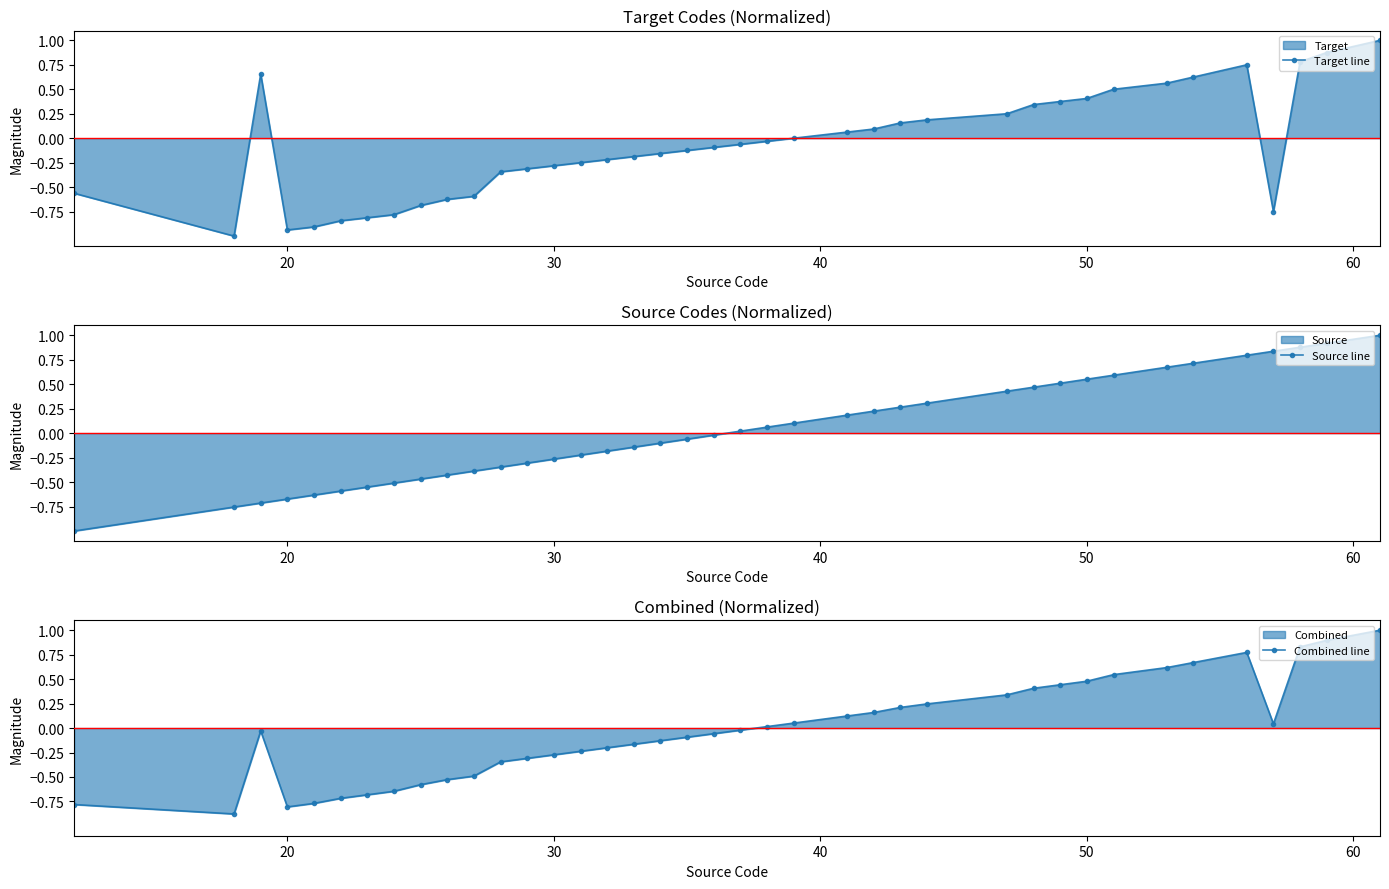

True or false: Target line has more than 1 interior local peaks.

True